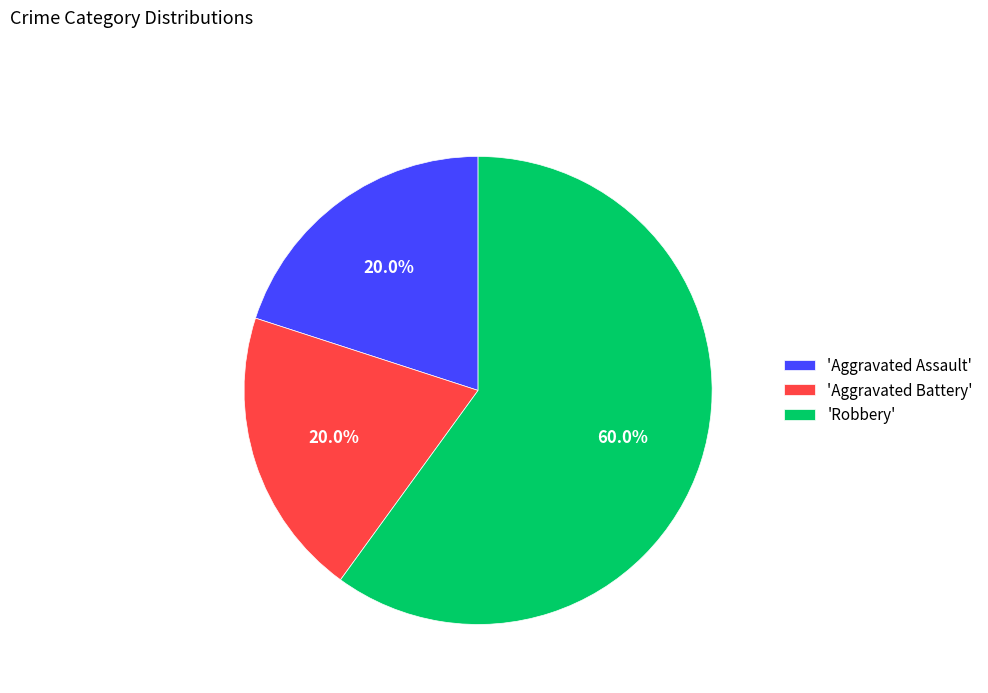

What percentage is NOT represented by 'Aggravated Assault'?

80.0%